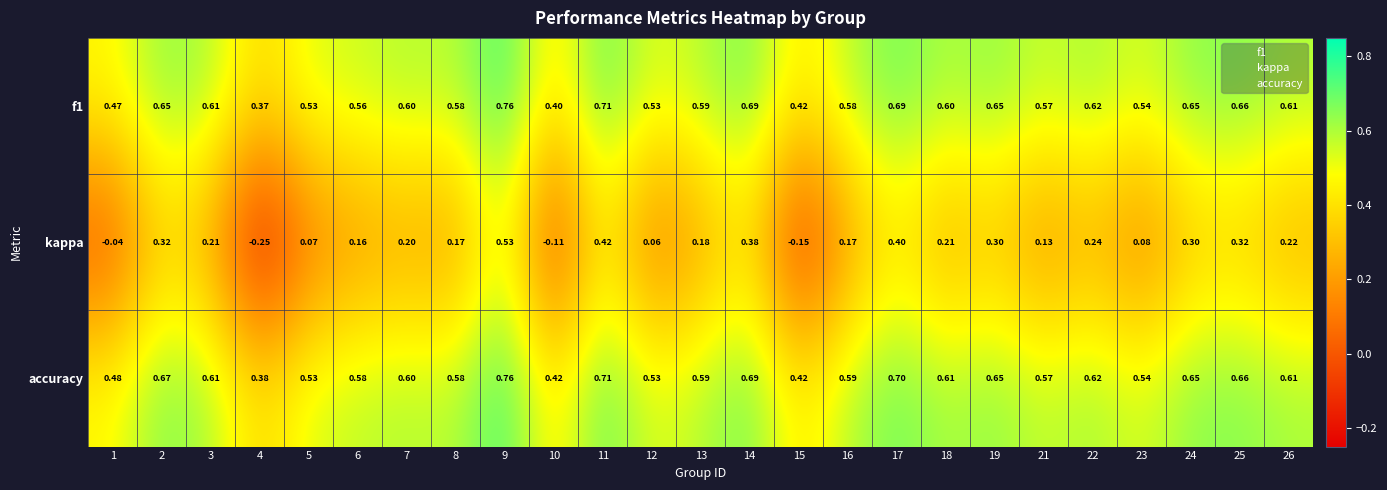

Which series has the largest total across all categories?

accuracy